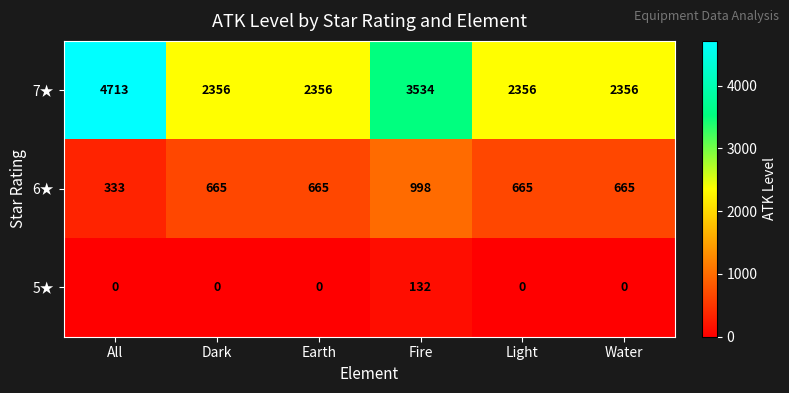

List the series in order of their overall mean, highest first.

7★, 6★, 5★